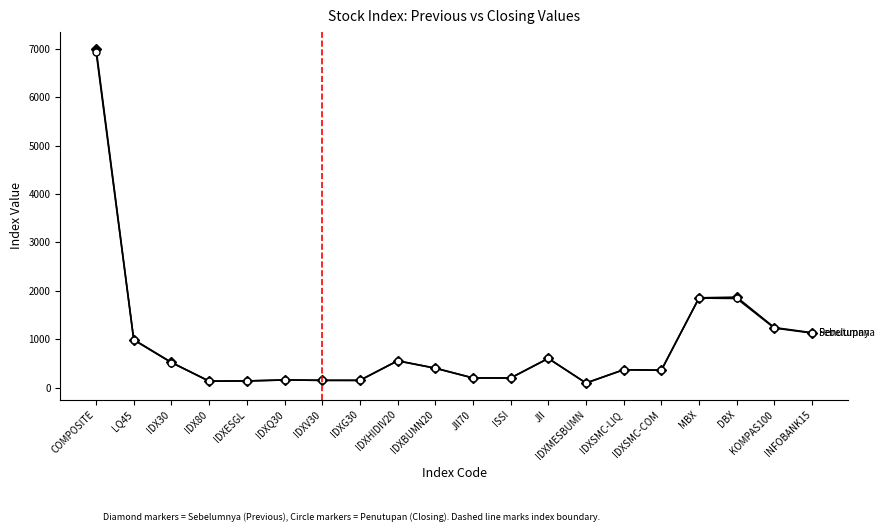

How many lines are shown in the chart?

2